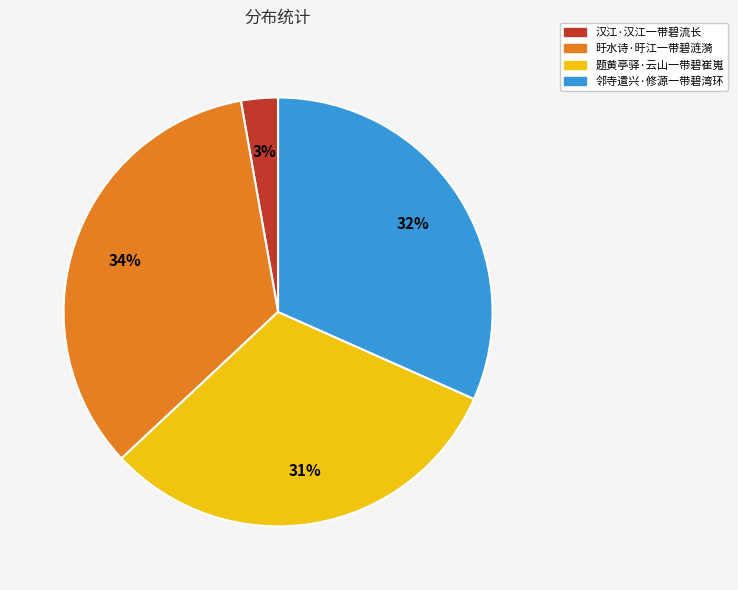

The 旴水诗·旴江一带碧涟漪 slice represents 34% of the pie. True or false?

True